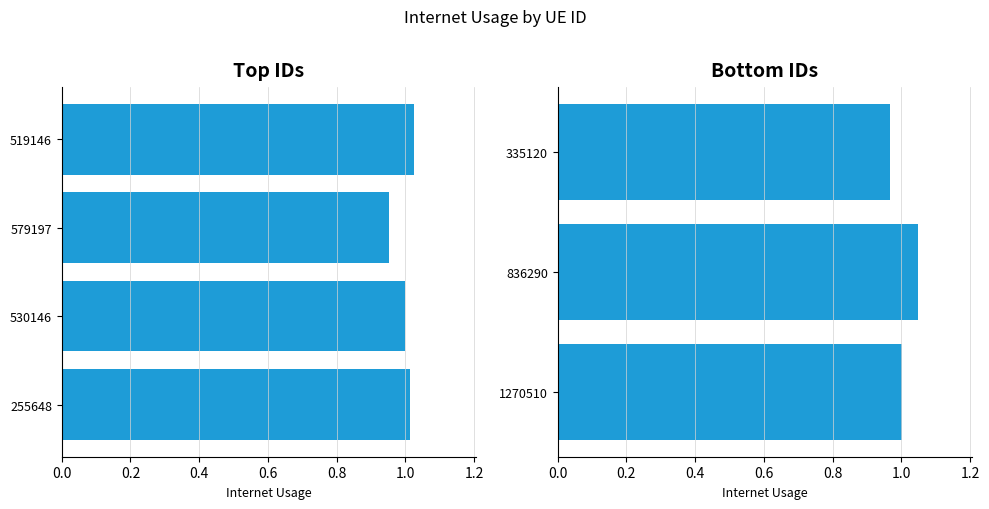

What is the value of the 1st bar from the left?

1.0